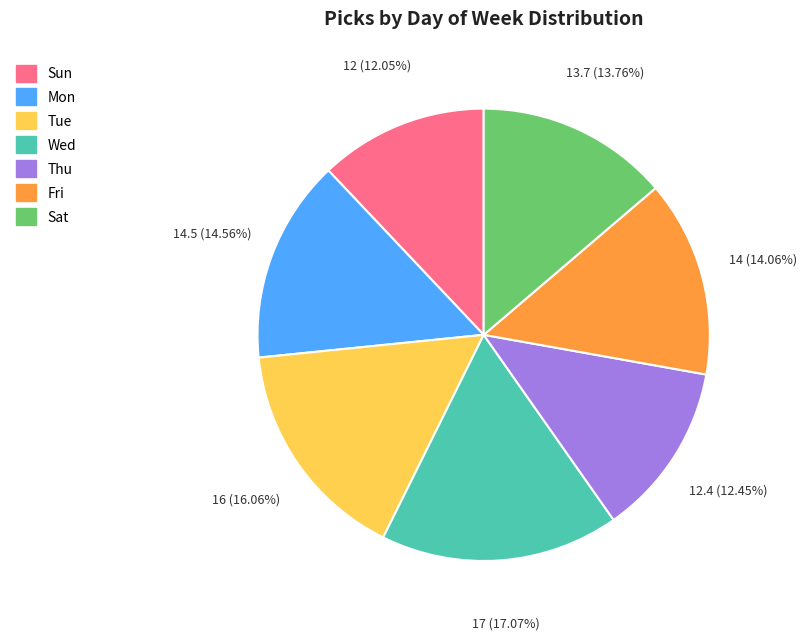

Between Sun and Mon, which is larger?

Mon